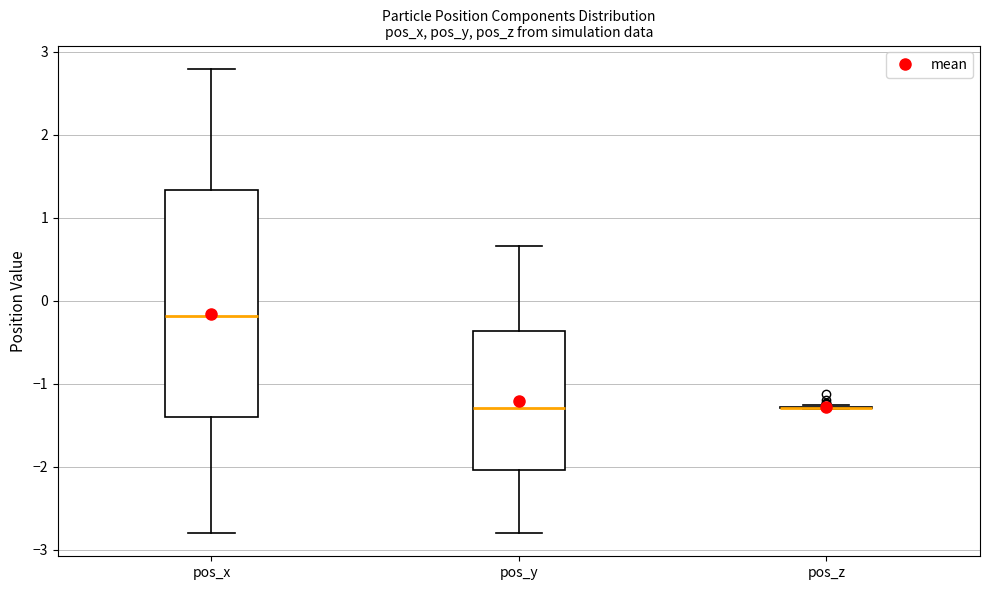

Reading left to right, read every box against the y-axis: the position of its median line, the range the box covers, and the ends of its whiskers. The values are not printed on the chart, so give them approximately, as read against the axis.

pos_x: median -0.2, box -1.4 to 1.3, whiskers -2.8 to 2.8
pos_y: median -1.3, box -2.0 to -0.4, whiskers -2.8 to 0.7
pos_z: box collapsed to a line at -1.3, whiskers -1.3 to -1.3